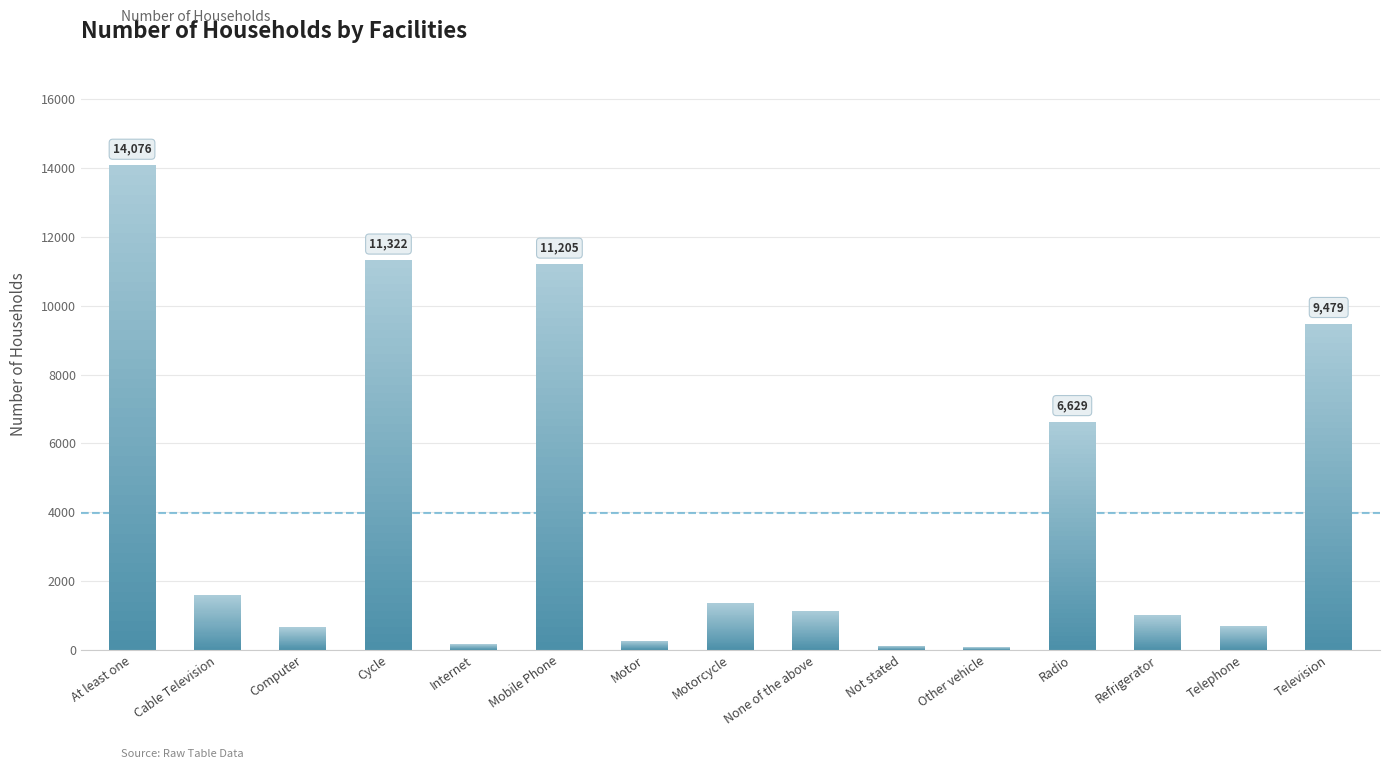

At which category does the chart reach its peak across all series?

At least one